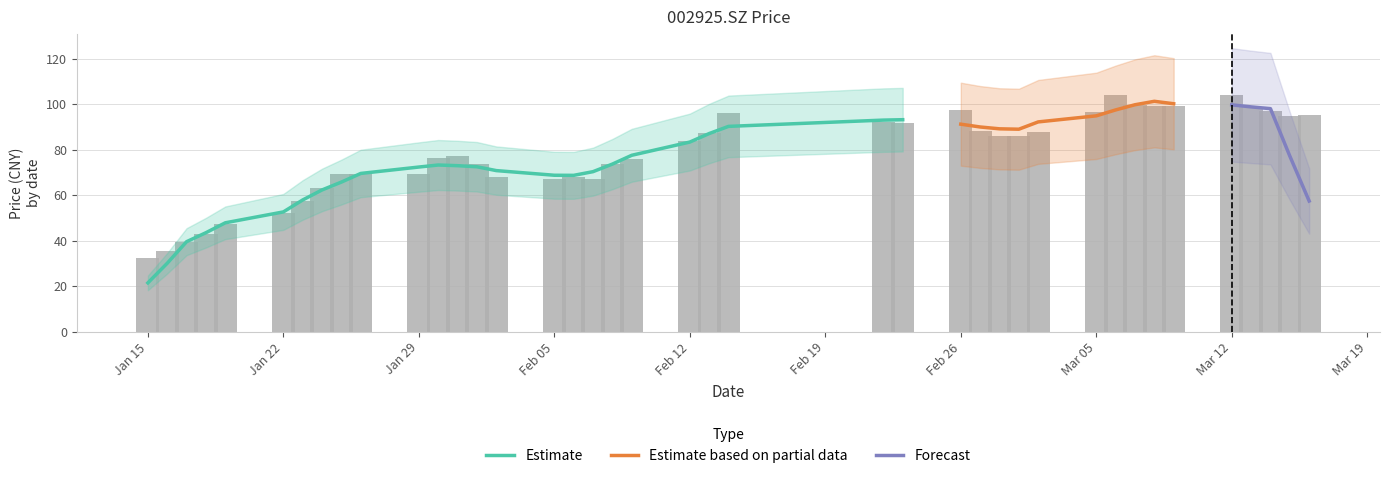

What is the greatest value displayed?

104.2